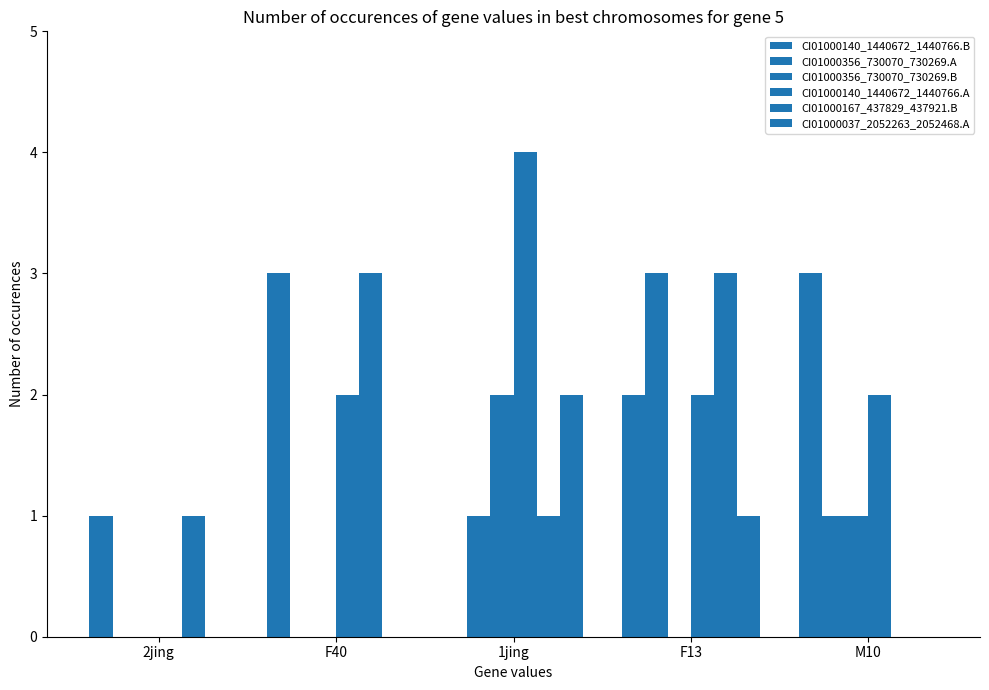

Count the number of categories in the chart.

5